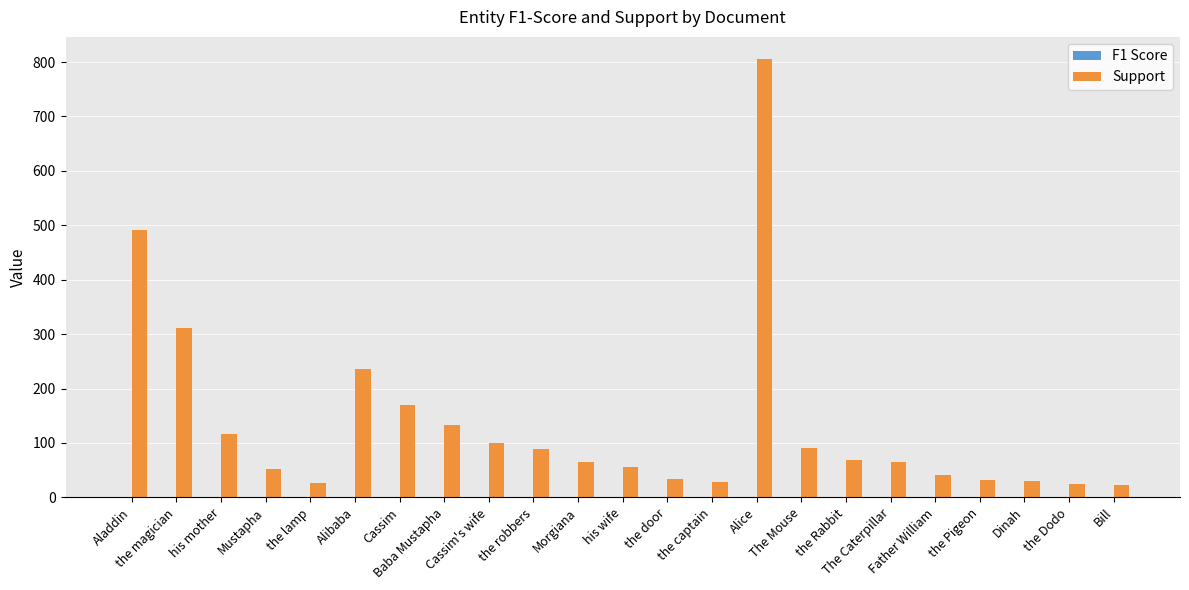

At which category does the chart reach its peak across all series?

Alice